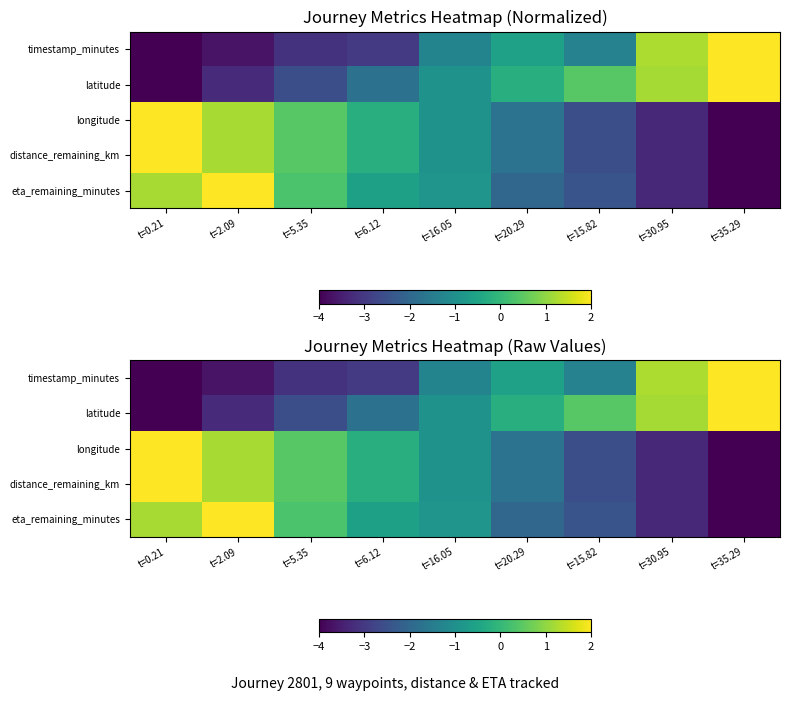

What is the difference between the second highest and minimum values in the timestamp_minutes series?

5.3